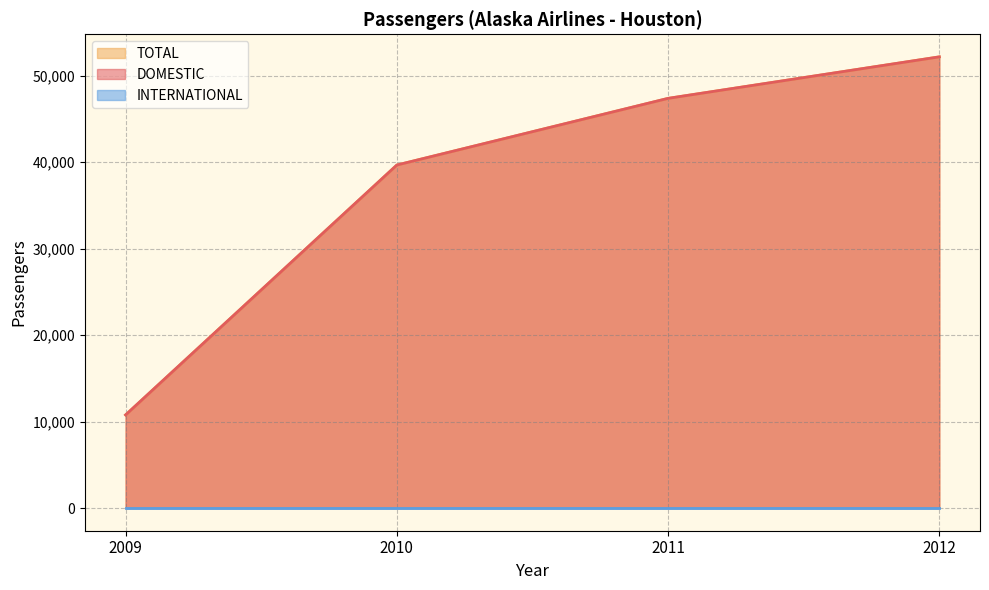

True or false: INTERNATIONAL and TOTAL intersect in this chart.

False